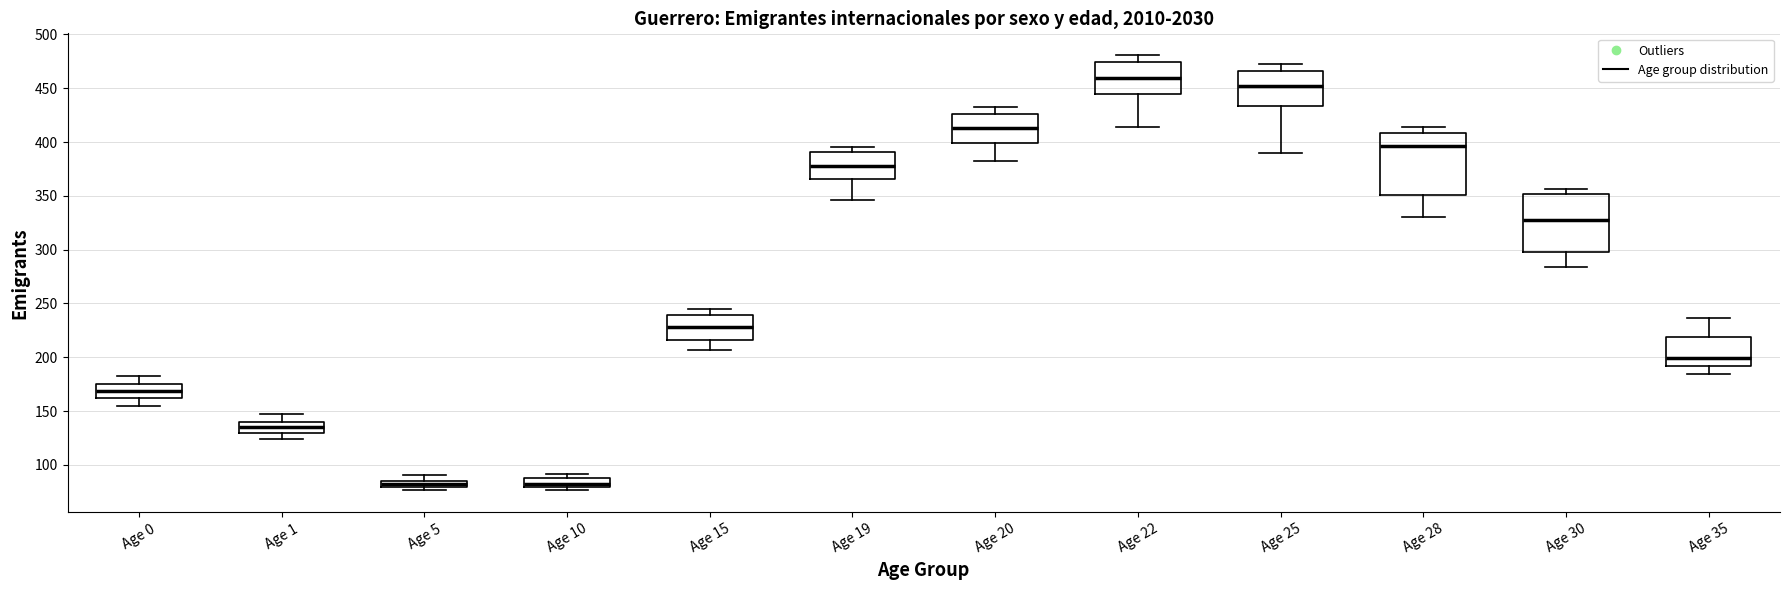

Where is the upper edge of the box for Age 28 on the y-axis? The values are not printed on the chart, so give them approximately, as read against the axis.

410